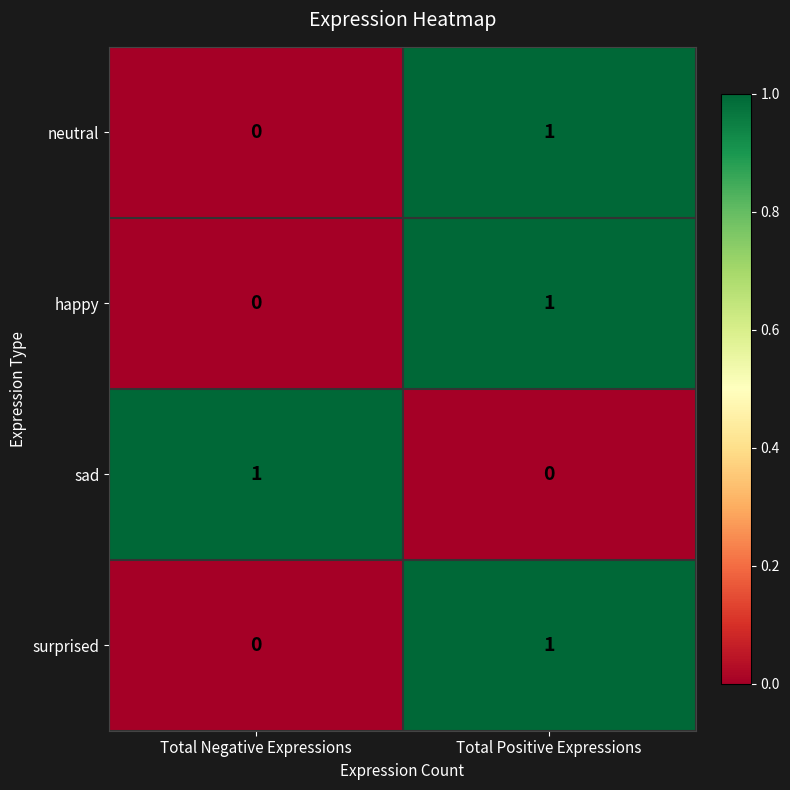

List the labels in order of surprised value, largest first.

Total Positive Expressions, Total Negative Expressions